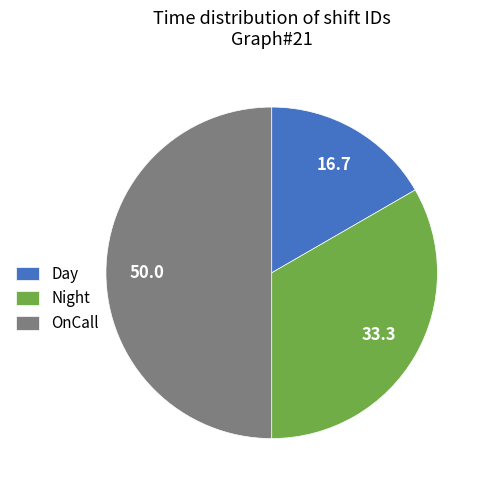

Which category has the biggest portion of the pie?

OnCall